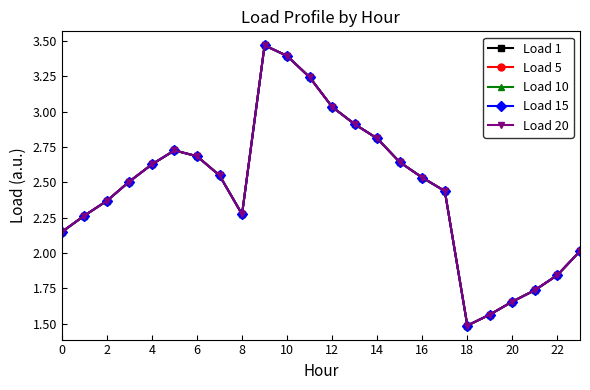

Does the chart display data point markers on the line(s)?

Yes